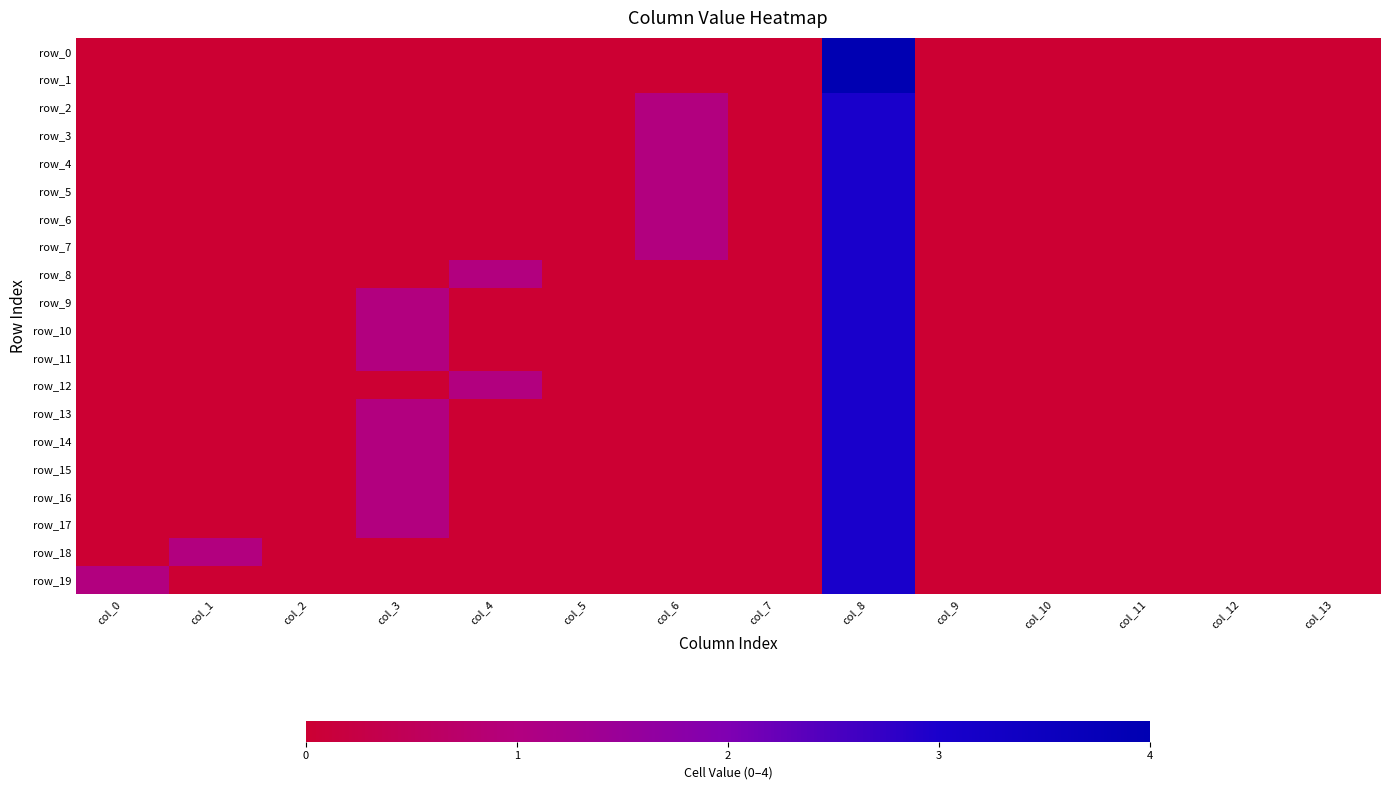

Which category has the highest value in the row_17 series?

col_8